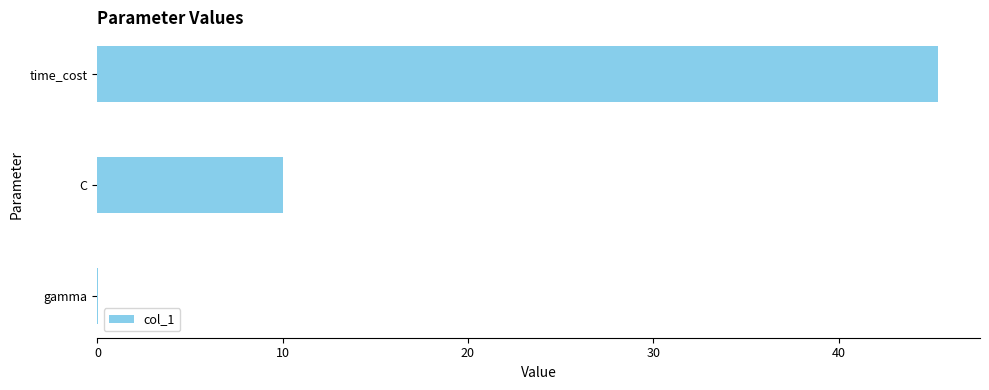

What is the approximate value at C?

10.0